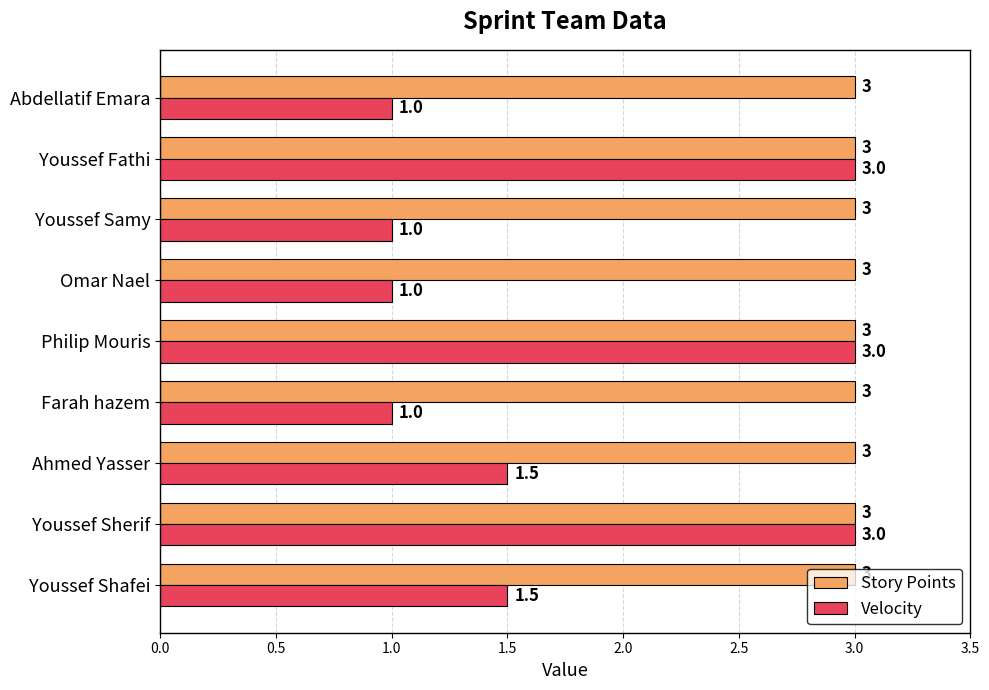

What are all the series names shown in the legend?

Story Points, Velocity